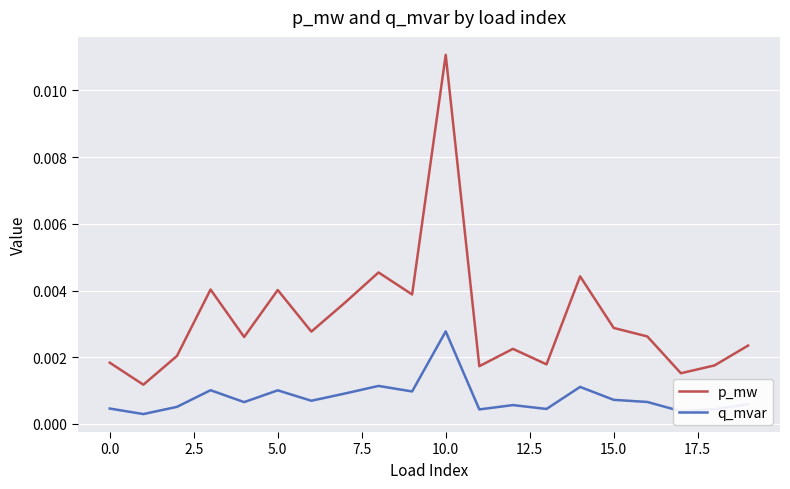

Which series has the largest range (max minus min)?

p_mw